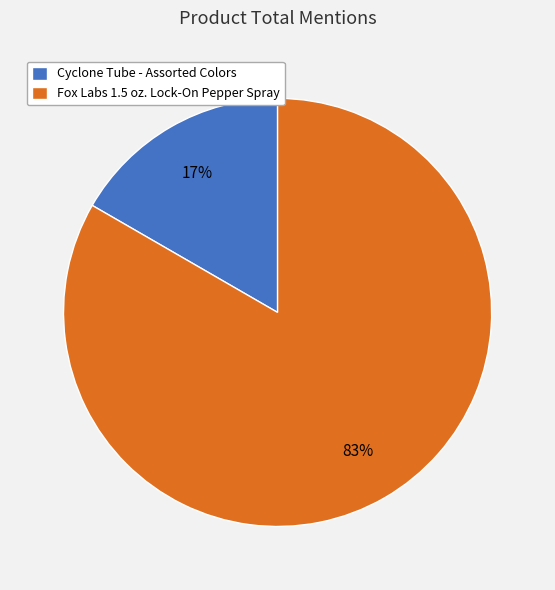

Is Fox Labs 1.5 oz. Lock-On Pepper Spray the majority of the pie?

Yes